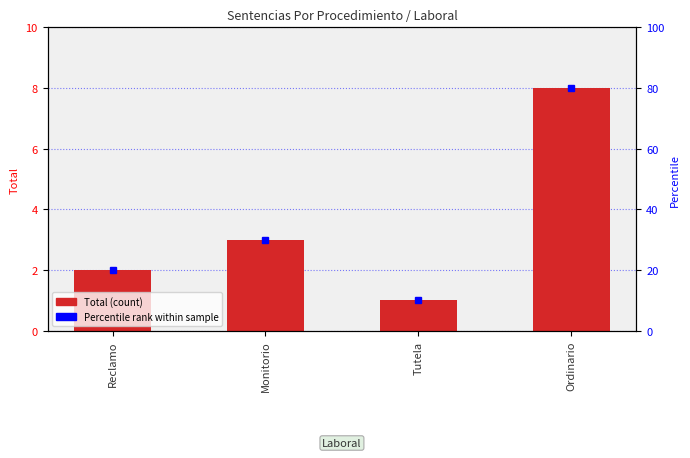

What is the value of the 2nd bar from the left?

3